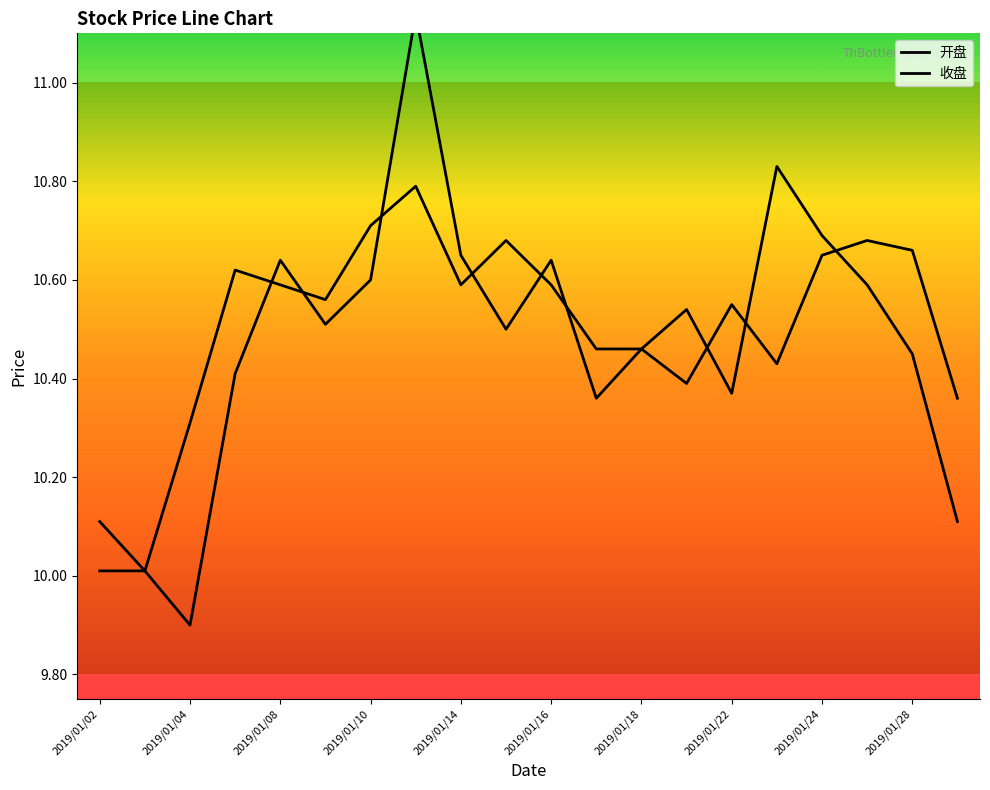

In 开盘, how many points are lower than both neighbors (excluding endpoints)?

6